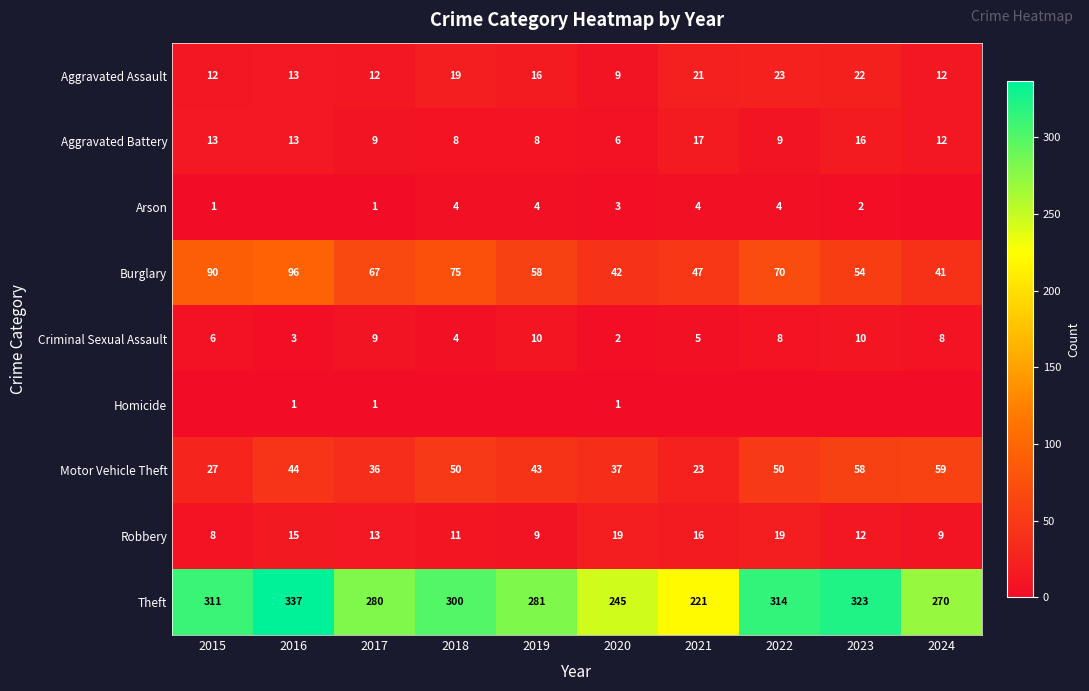

The Aggravated Assault series shows 22 at 2023. True or false?

True